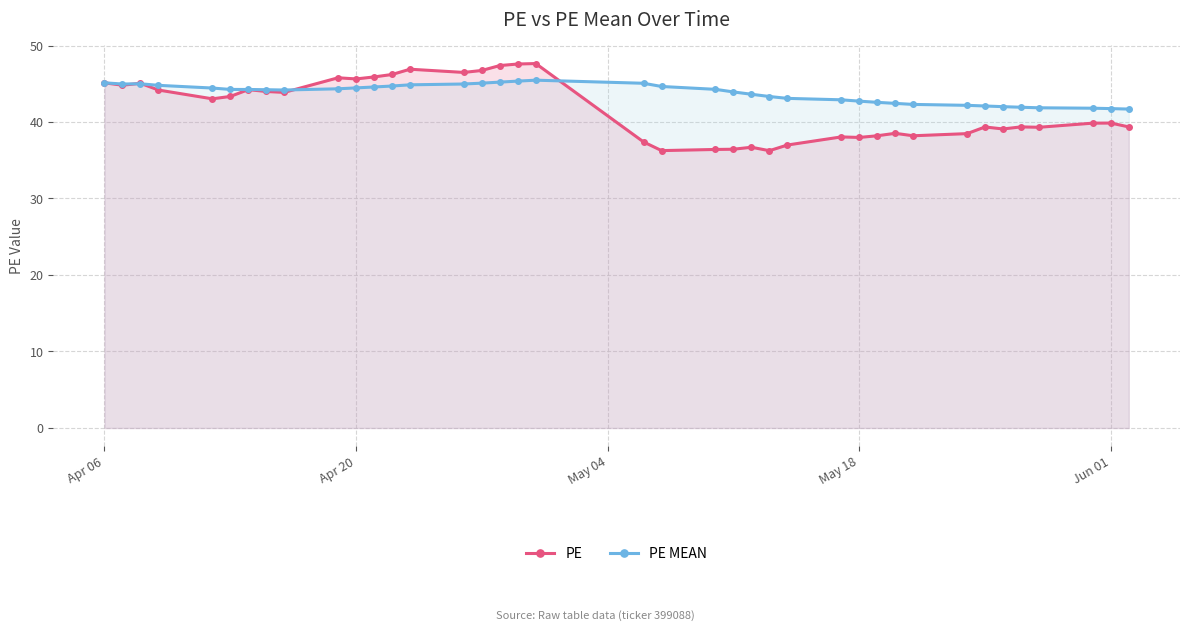

List the series in order of their overall mean, lowest first.

PE, PE MEAN